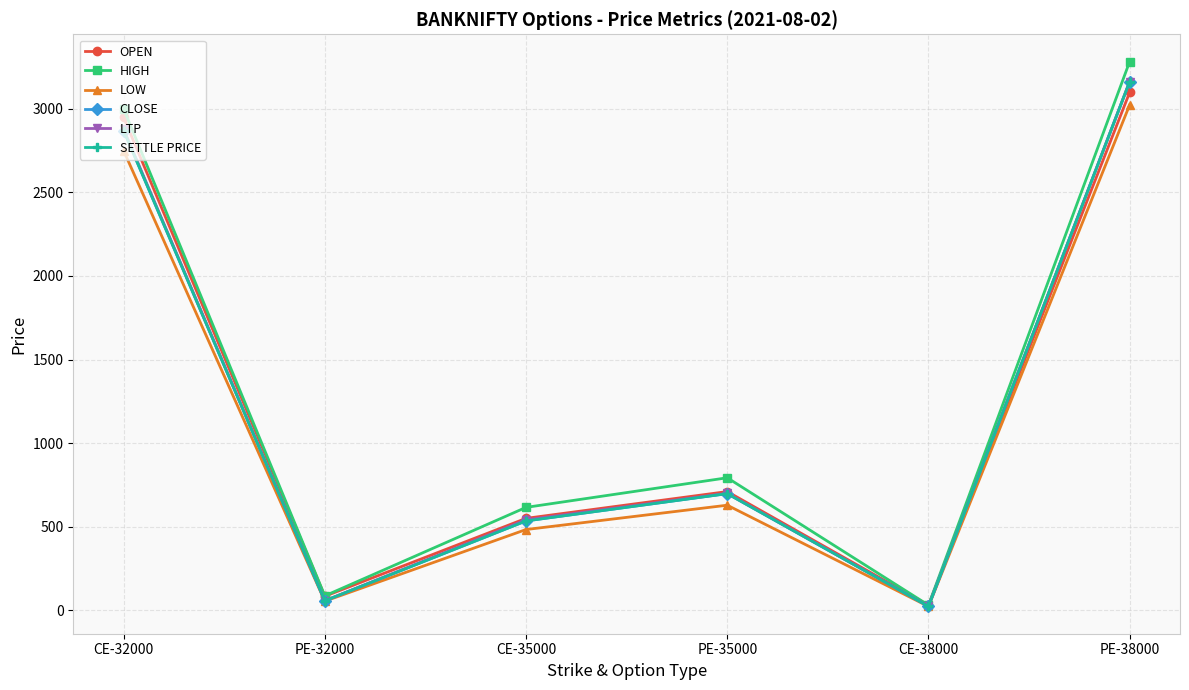

At which category does LOW reach its first local peak?

PE-35000